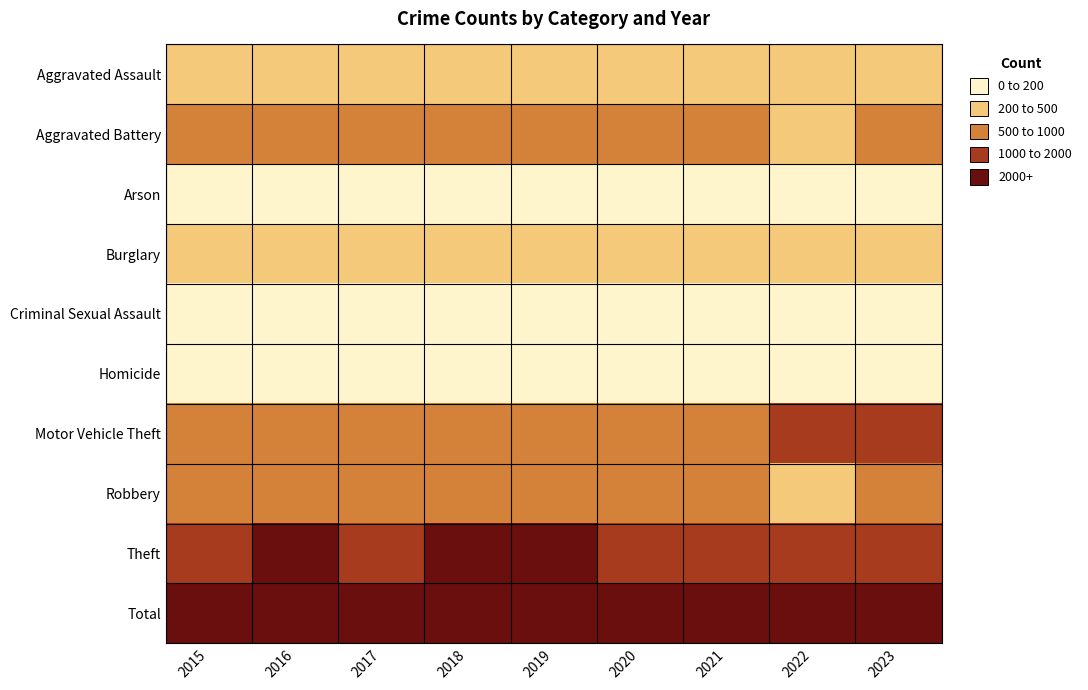

At which category is the sum across all series the highest?

2016